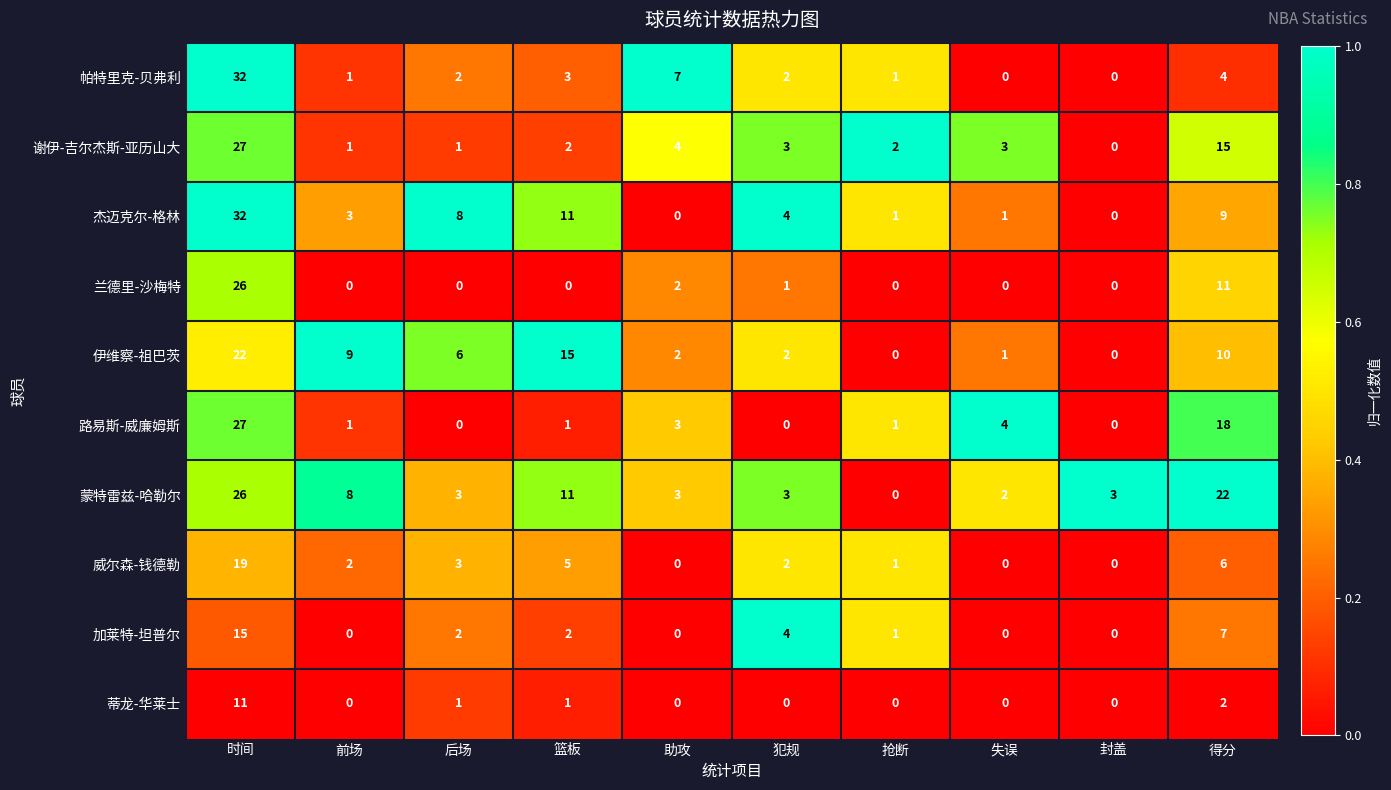

Is it true that 帕特里克-贝弗利 equals 1 at 后场?

False